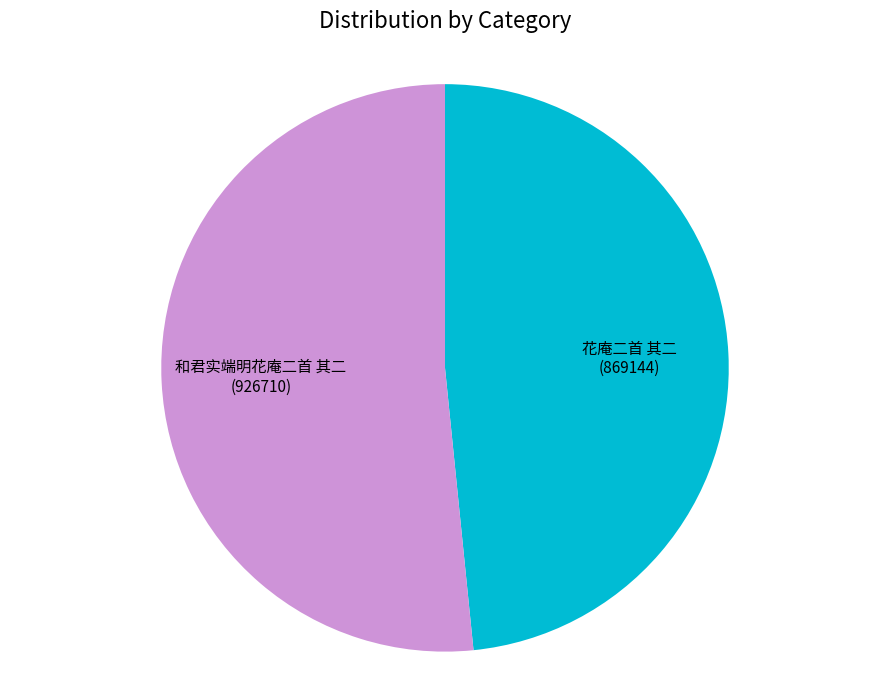

What is the ratio of the value at 和君实端明花庵二首 其二 to the value at 花庵二首 其二?

1.1